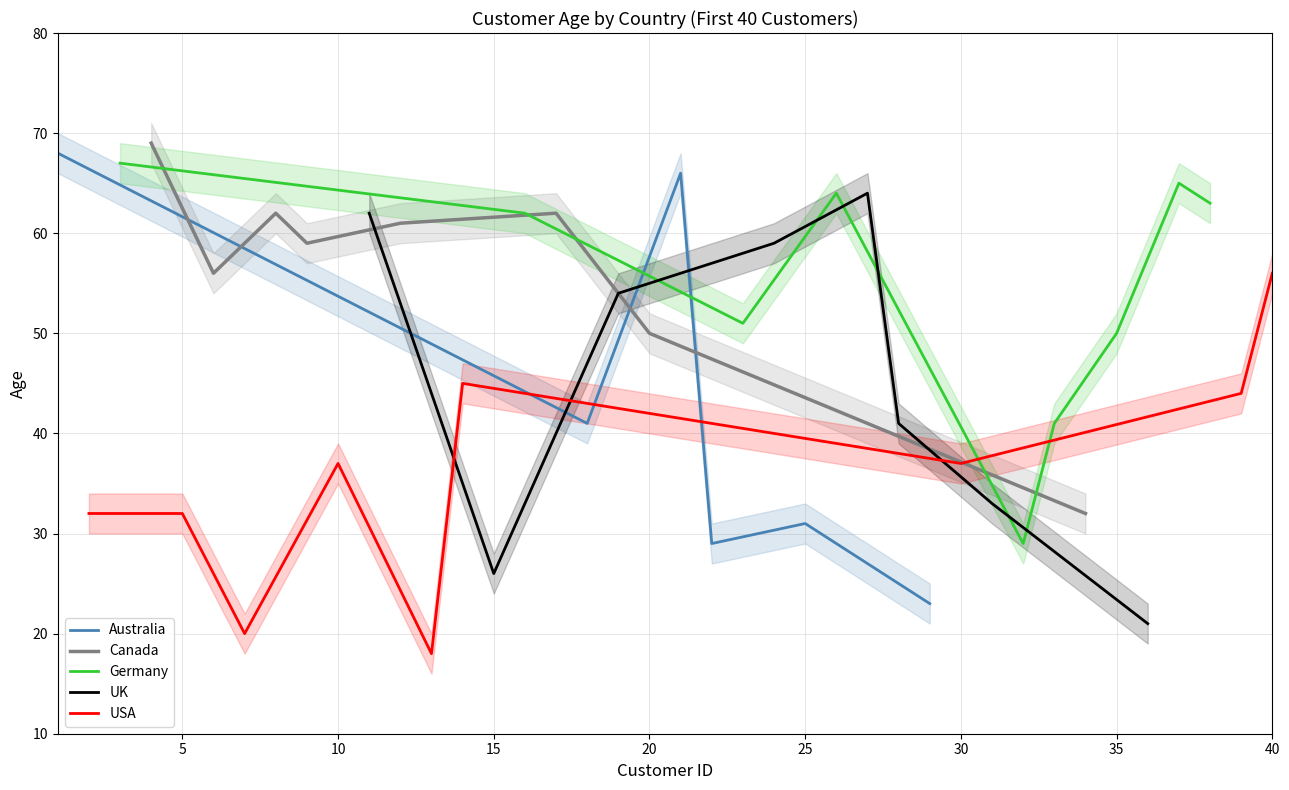

What are all the series names shown in the legend?

Australia, Canada, Germany, UK, USA